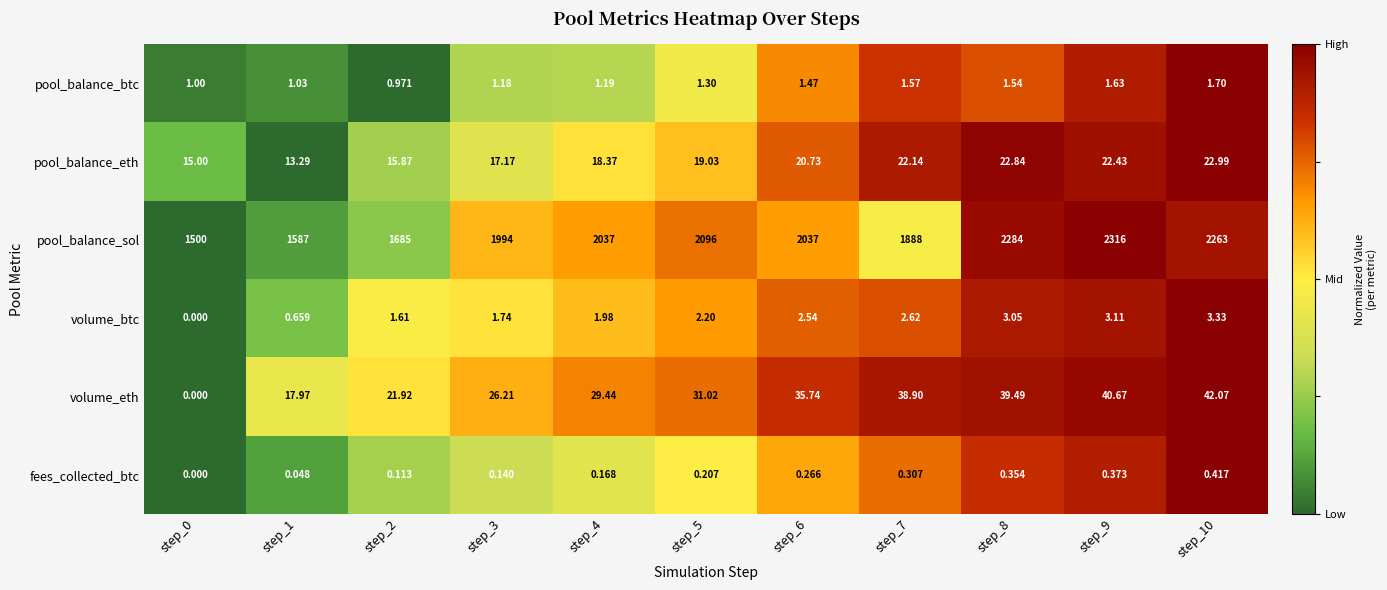

Rank the series at step_7 from lowest to highest value.

fees_collected_btc, pool_balance_btc, volume_btc, pool_balance_eth, volume_eth, pool_balance_sol